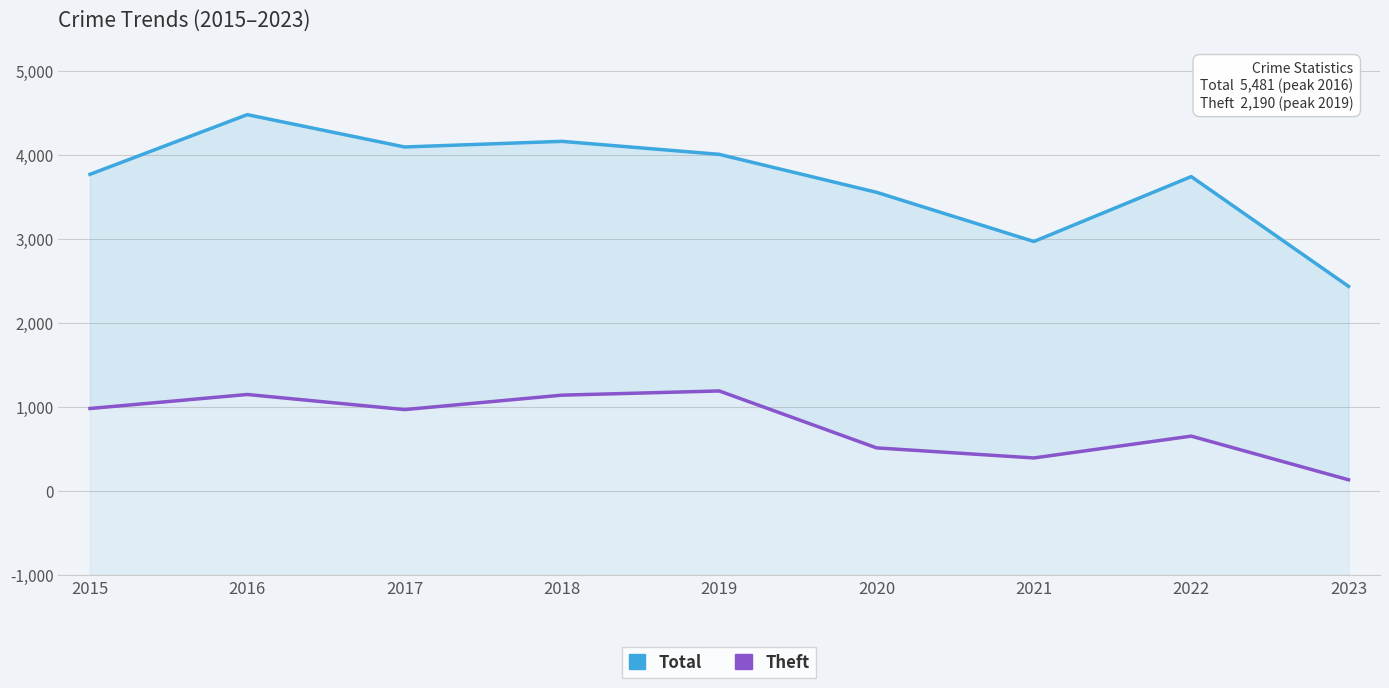

Where is the first local maximum for Theft?

2016